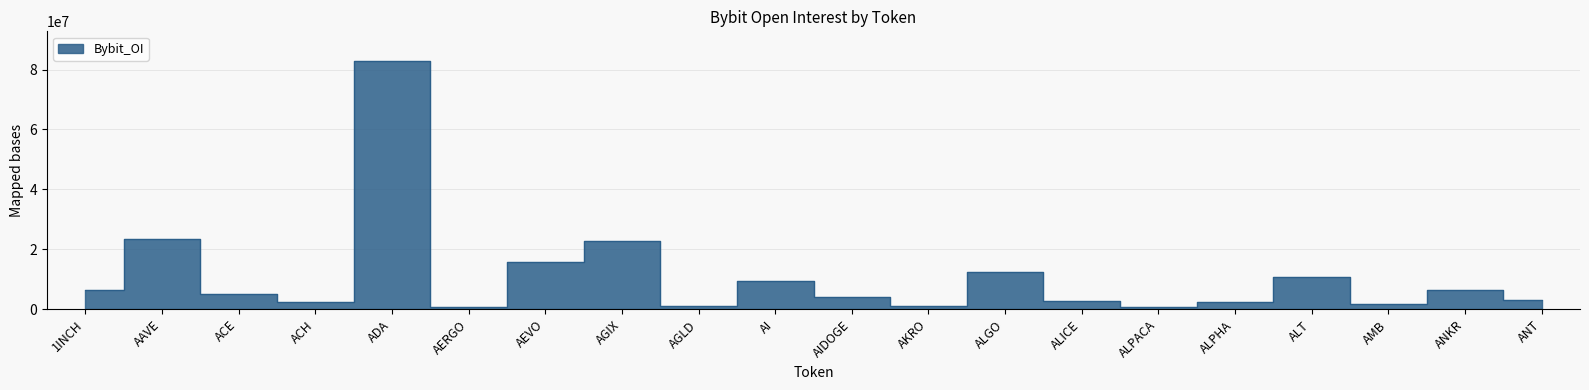

How many points are higher than both their immediate neighbors (excluding endpoints)?

7